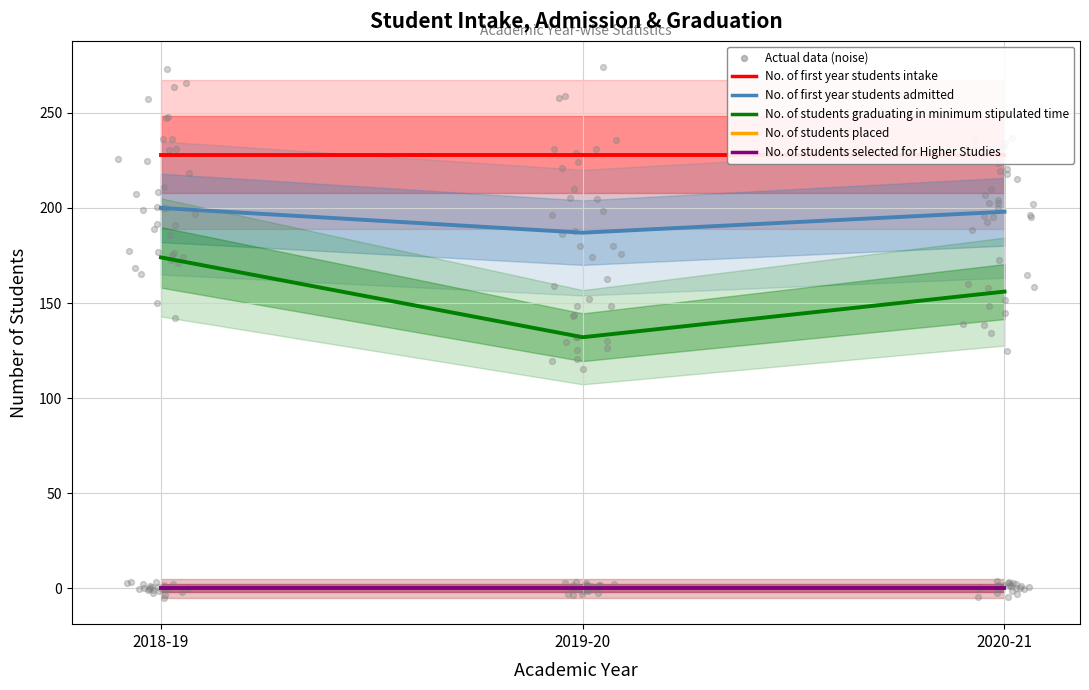

Which series contains the highest Y value?

No. of first year students intake